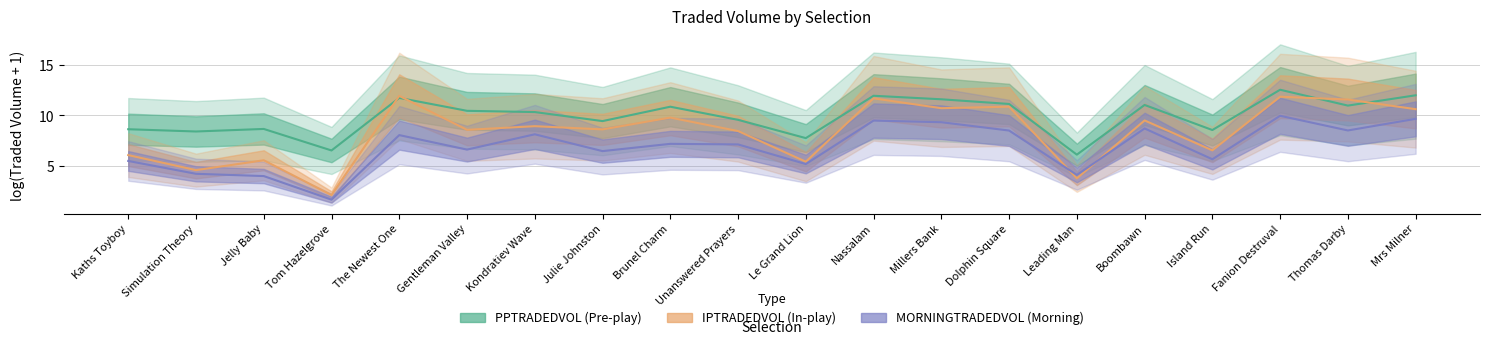

Which series has the largest range (max minus min)?

IPTRADEDVOL